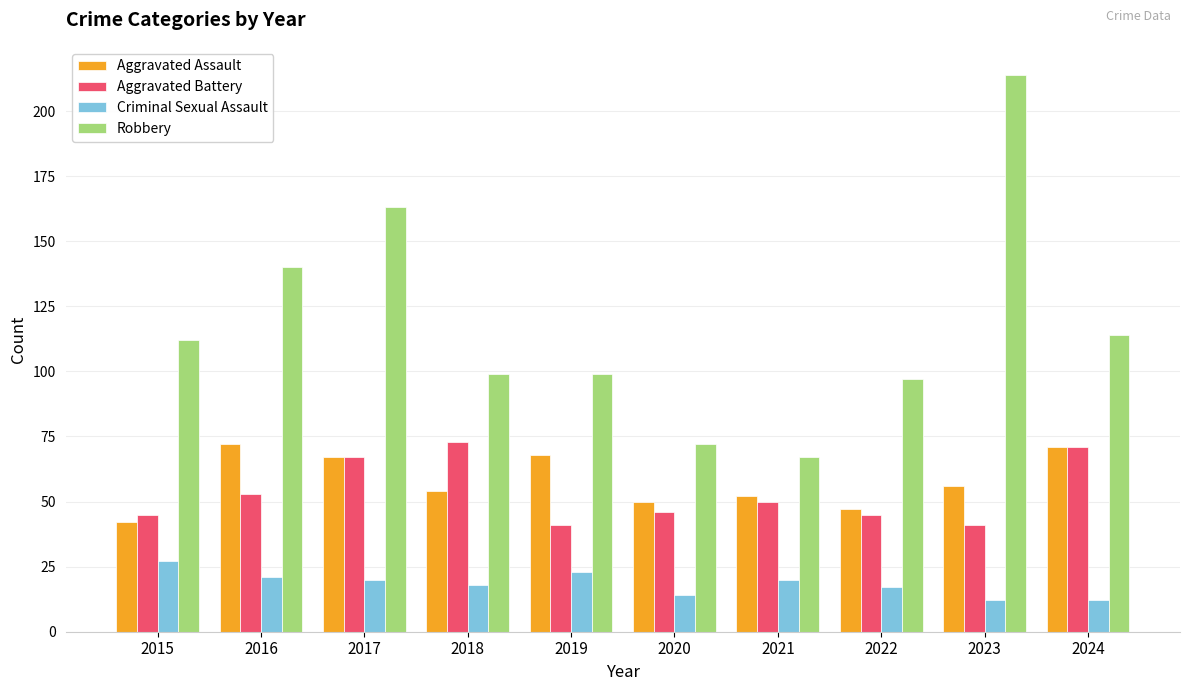

The Robbery series shows 67 at 2021. True or false?

True